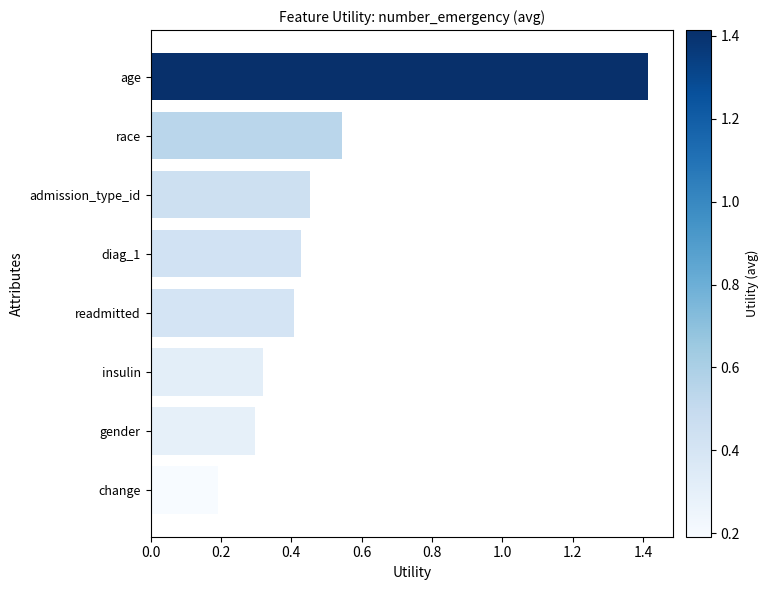

Does the chart contain any negative values?

No